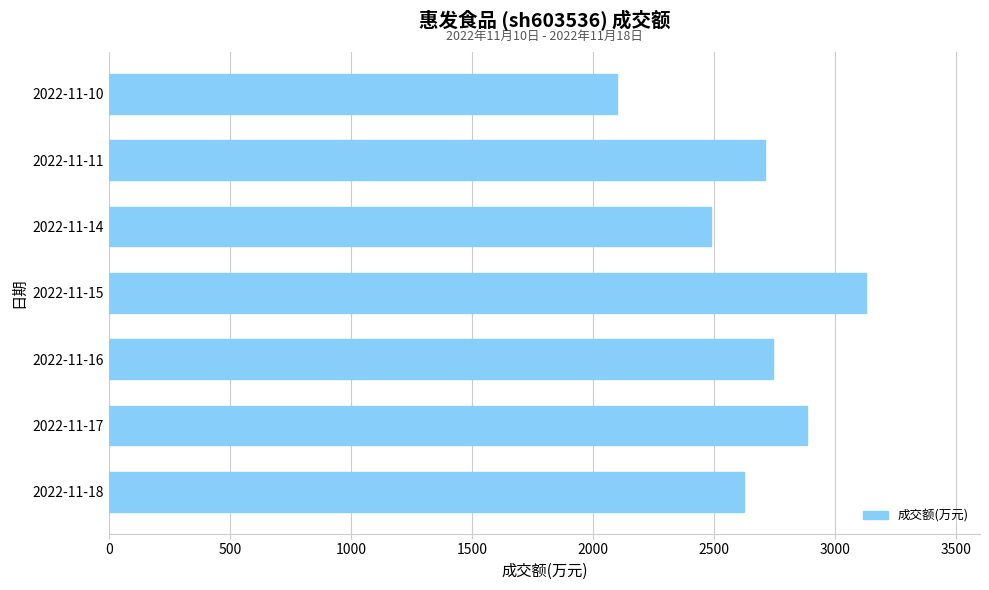

Read the value at 2022-11-16, to the nearest 100.

2700